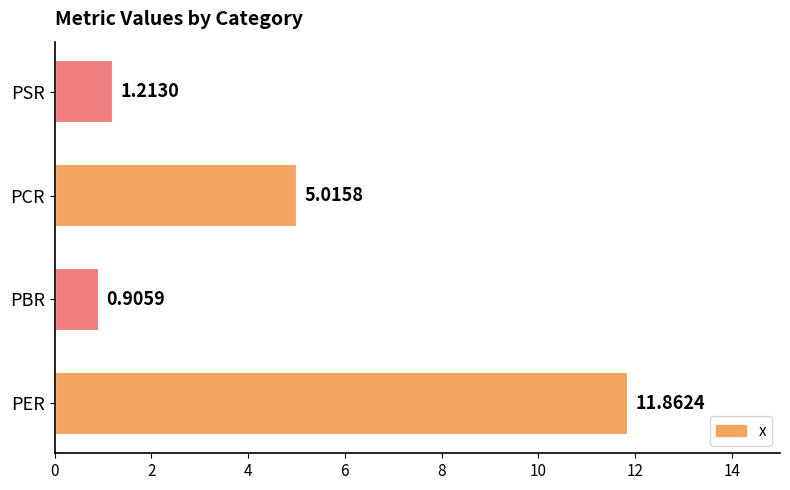

At which category does the chart reach its peak across all series?

PER